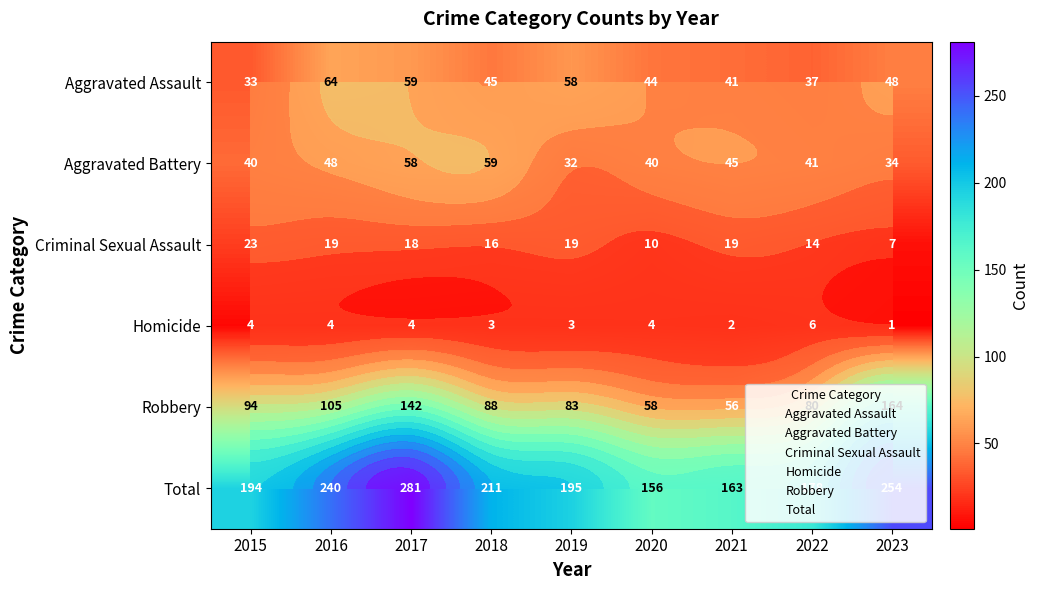

What is the difference between the second highest and second lowest values in the Total series?

91